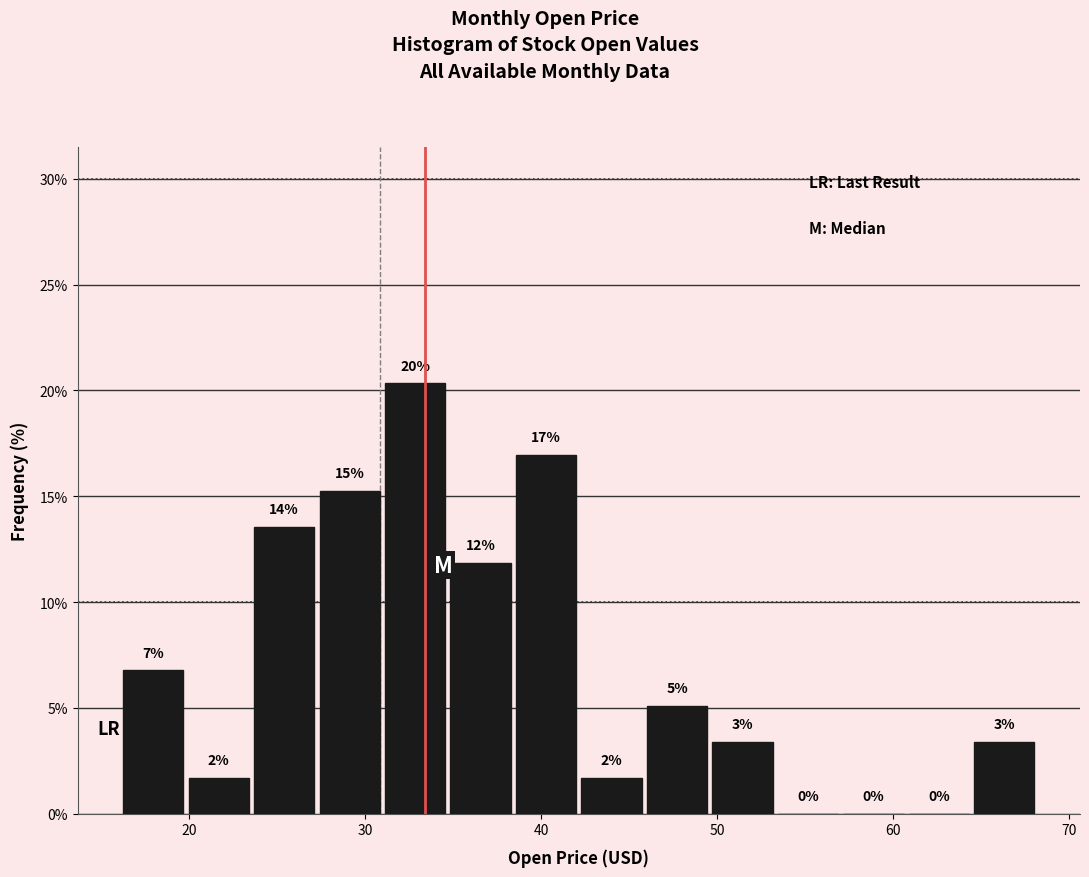

Around what value on the x-axis is the tallest bar? Give the approximate position of its centre, as read against the axis.

33